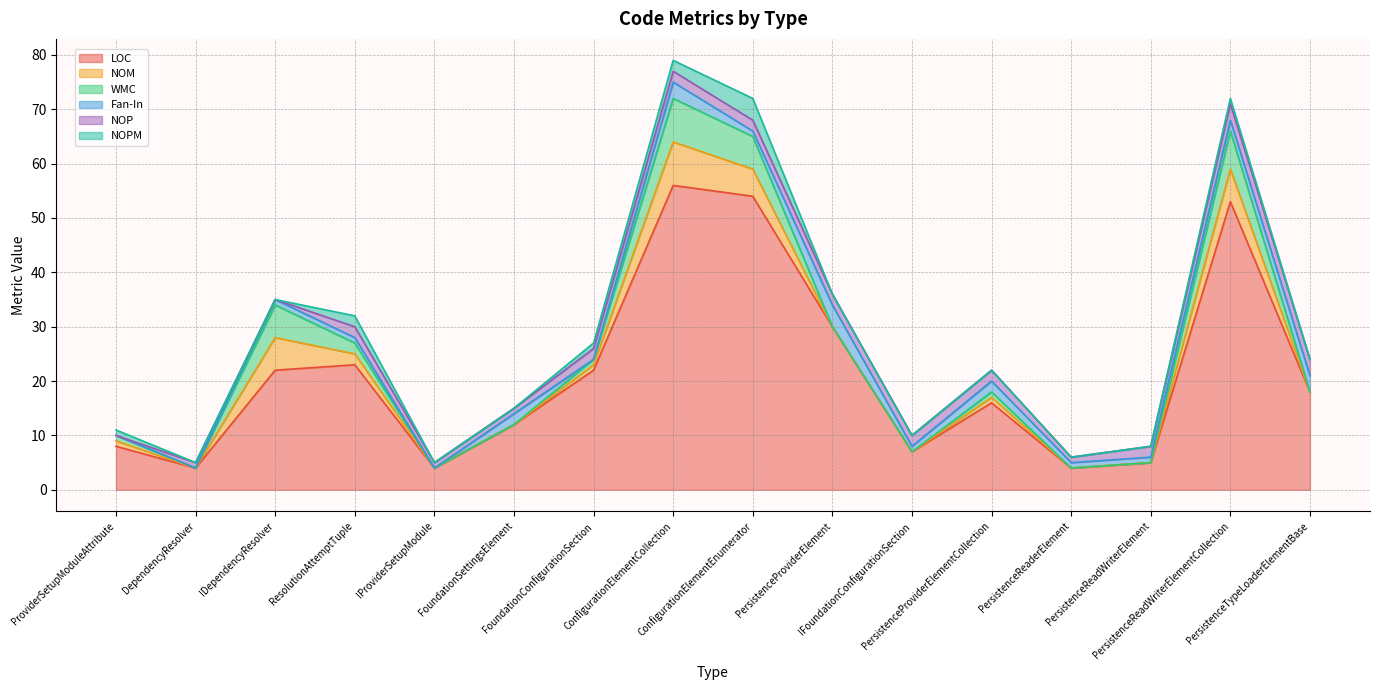

What is the highest value of the WMC series?

8